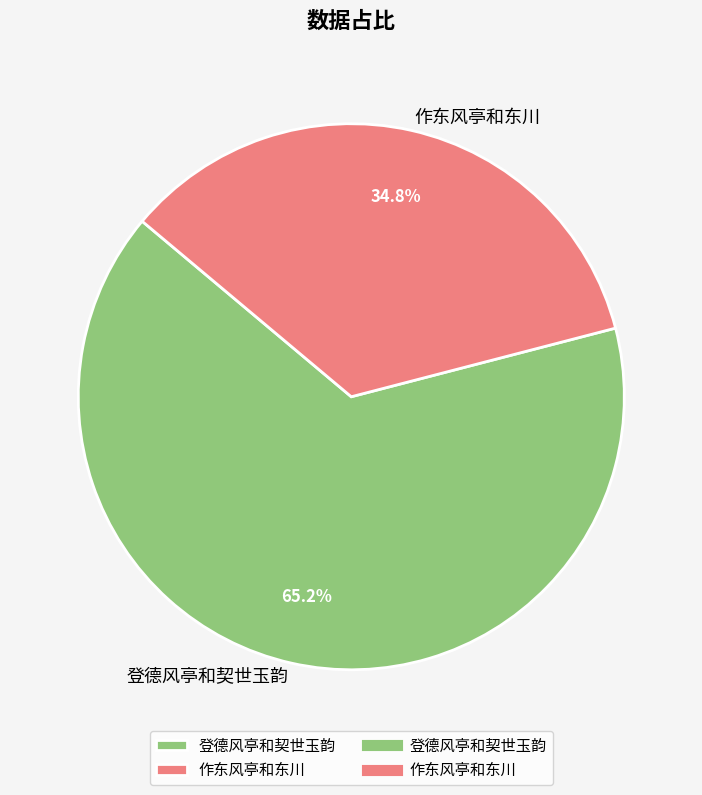

What percentage is the 作东风亭和东川 slice, to the nearest percent?

35%